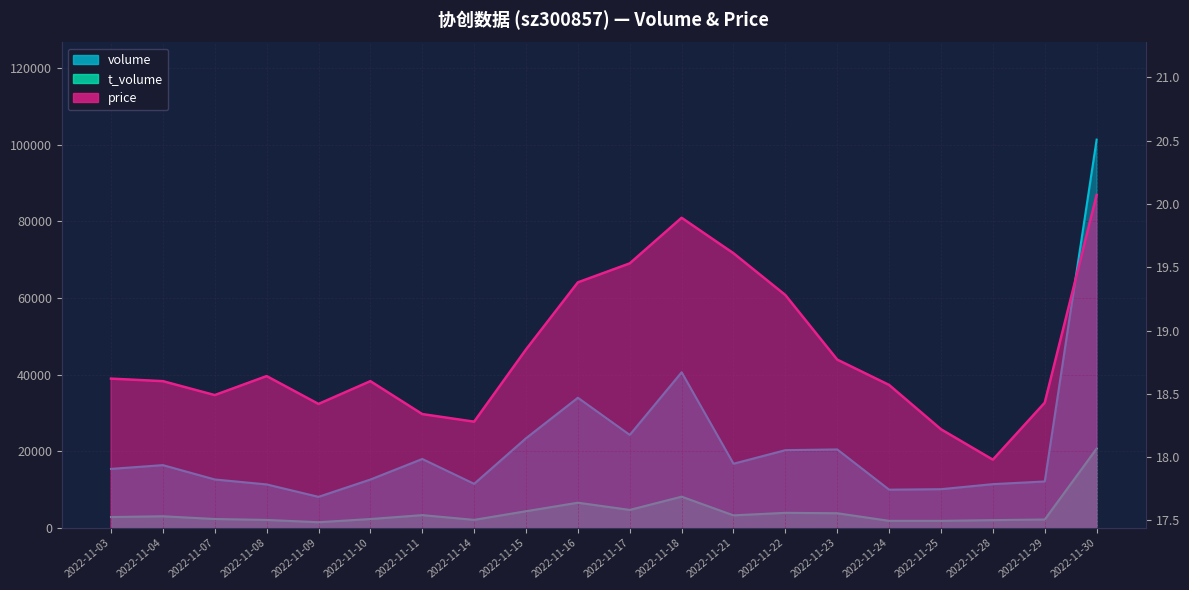

What are all the series names shown in the legend?

volume, t_volume, price